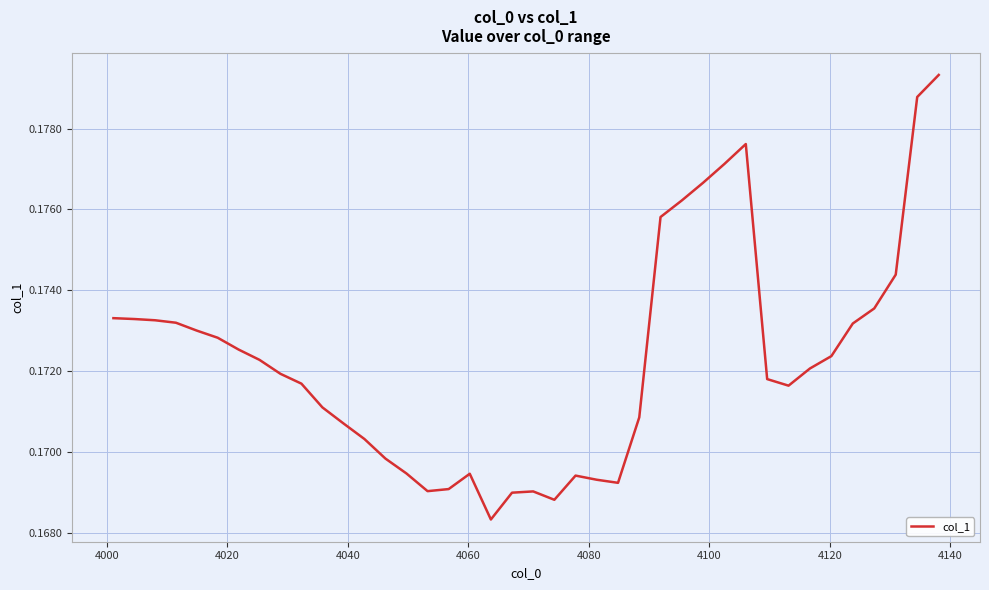

Reading right to left, extract all data points from this chart.

0.2	0.2	0.2	0.2	0.2	0.2	0.2	0.2	0.2	0.2	0.2	0.2	0.2	0.2	0.2	0.2	0.2	0.2	0.2	0.2	0.2	0.2	0.2	0.2	0.2	0.2	0.2	0.2	0.2	0.2	0.2	0.2	0.2	0.2	0.2	0.2	0.2	0.2	0.2	0.2